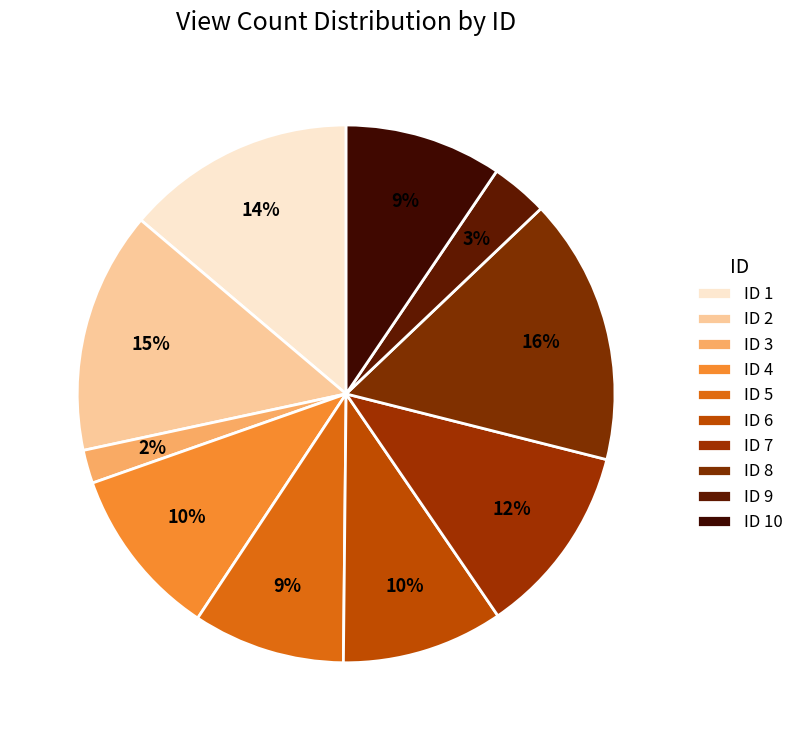

How many slices are in this pie chart?

10